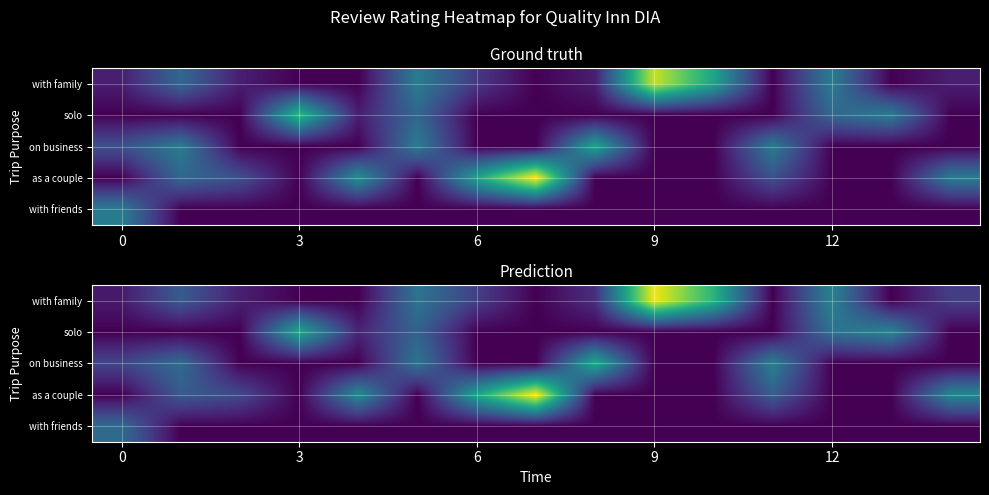

What is the spread (max minus min) of values at 0?

1.7